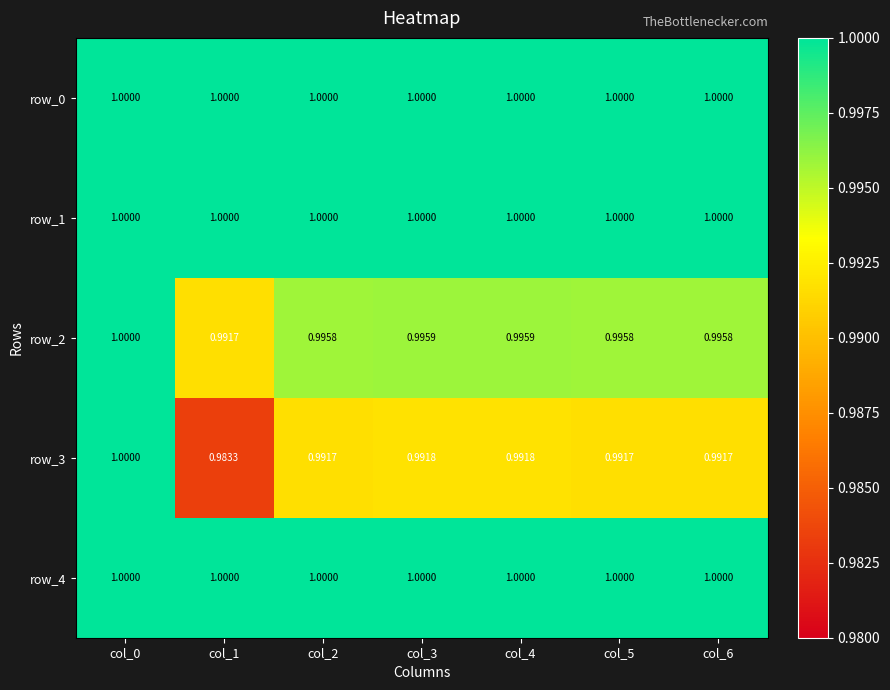

Rank the categories by row_1 value from highest to lowest.

col_0, col_1, col_2, col_3, col_4, col_5, col_6